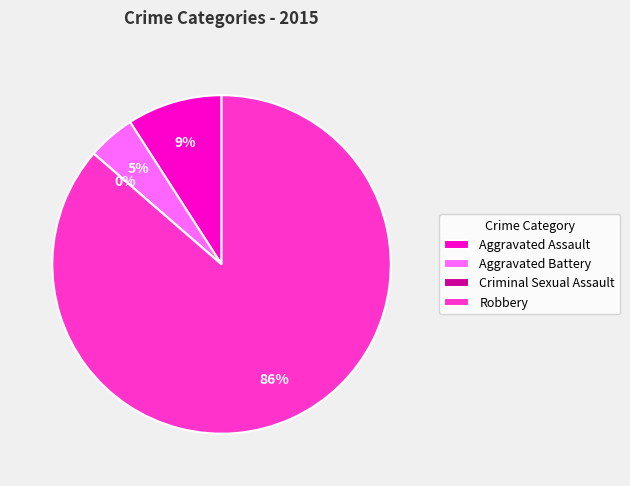

Count the number of slices in the pie.

4